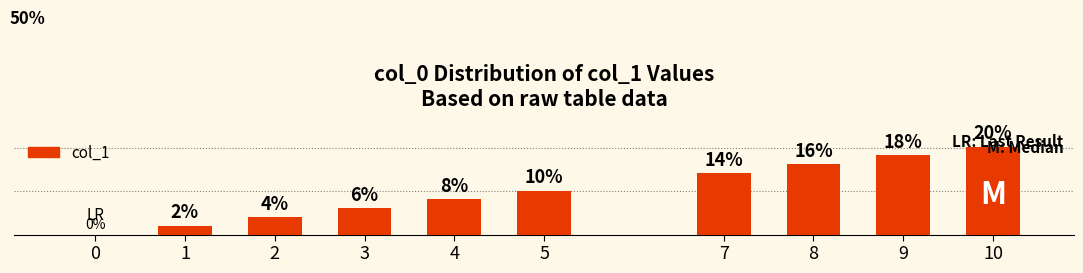

The chart shows a value of 20.4 at 10. True or false?

True